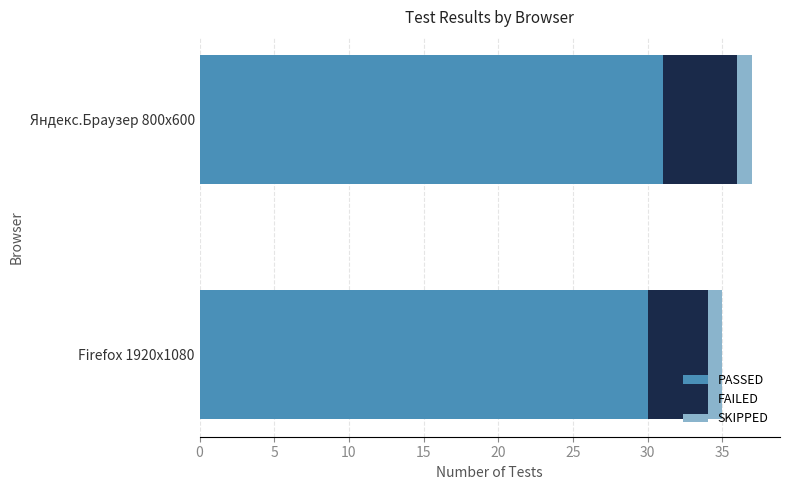

What is the total value across all series at Firefox 1920x1080?

35